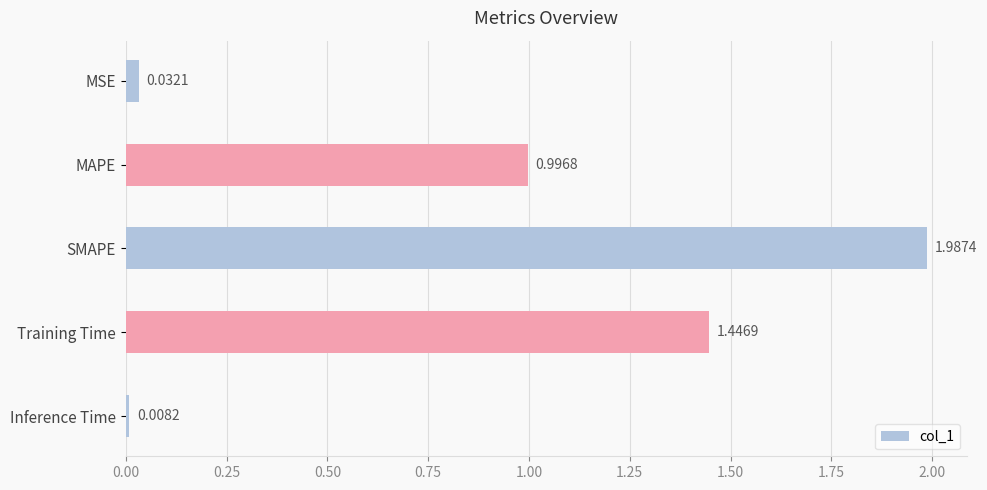

What is the label of the 4th bar from the bottom?

MAPE